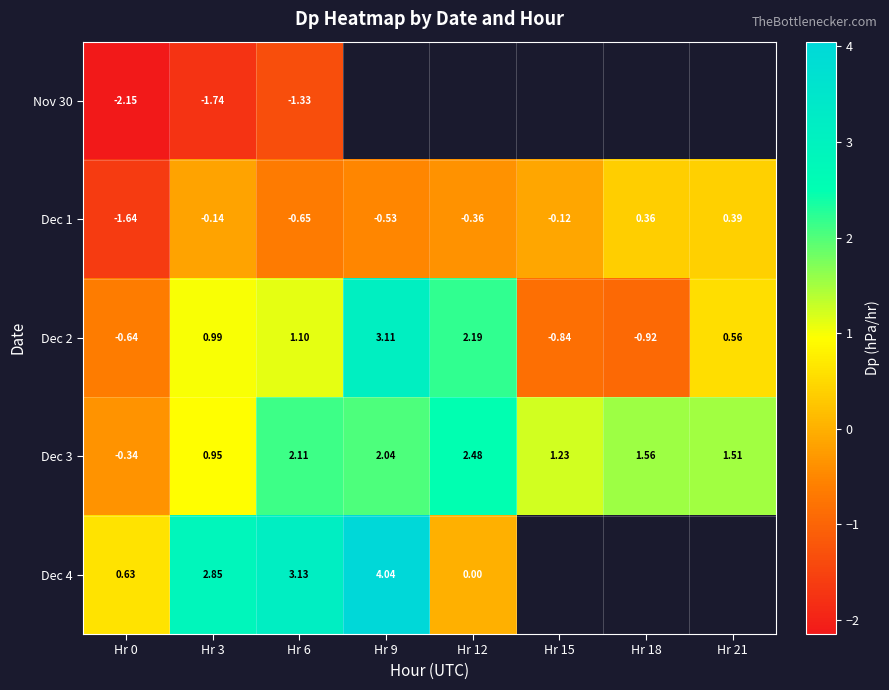

Is the value of Dec 4 at Hr 0 greater than the value of Dec 2 at Hr 18?

Yes